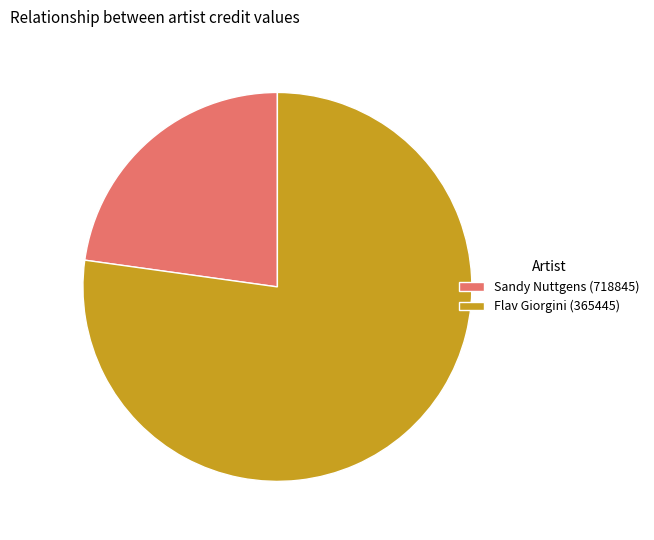

Rank the categories by value from lowest to highest.

Sandy Nuttgens (718845), Flav Giorgini (365445)